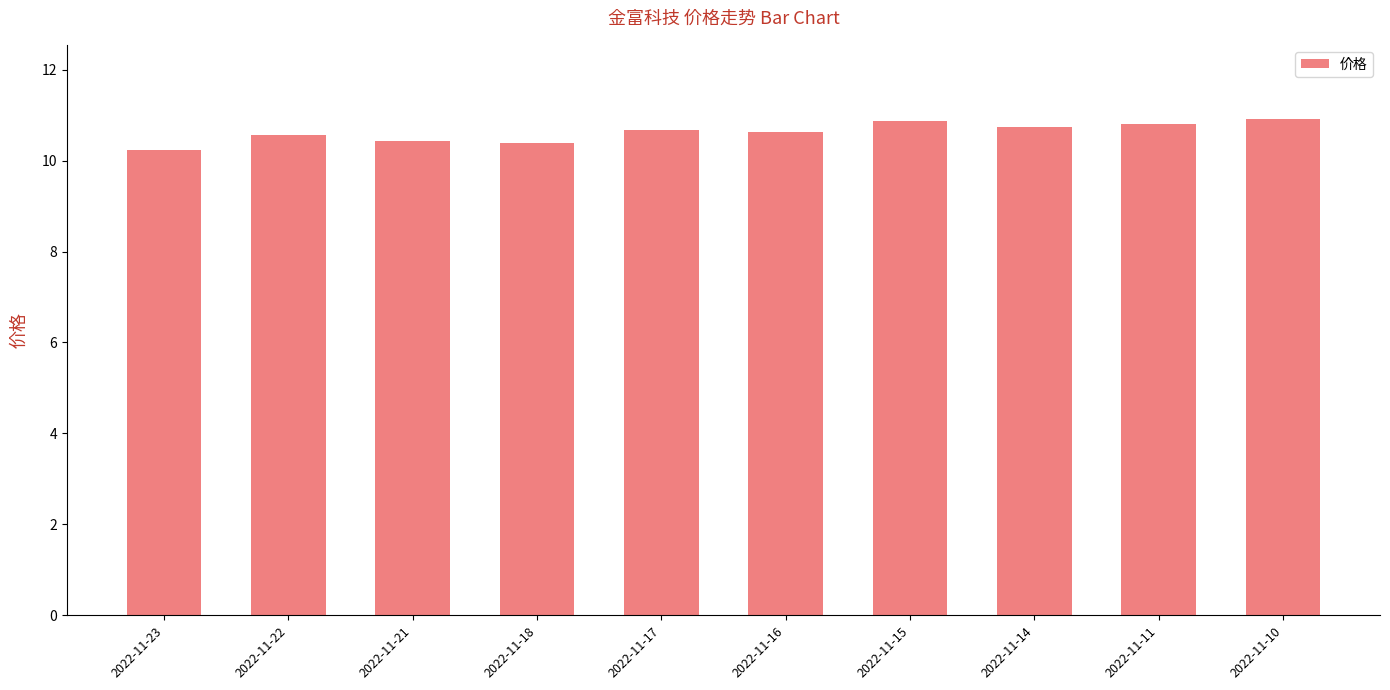

The value at 2022-11-23 is 14.5. True or false?

False